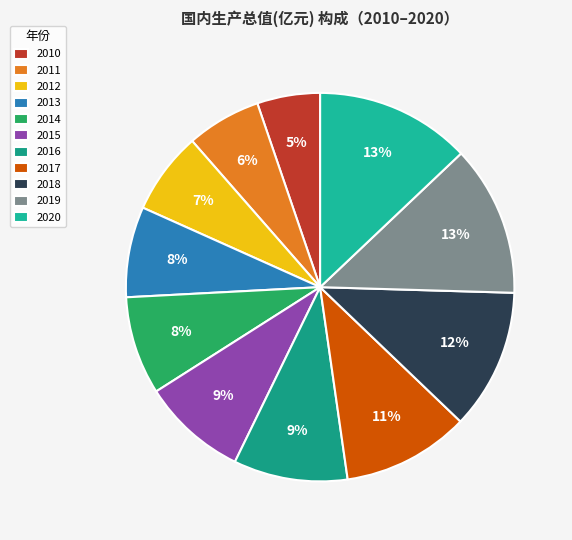

Is it true that 2011 is 6% of the pie?

True